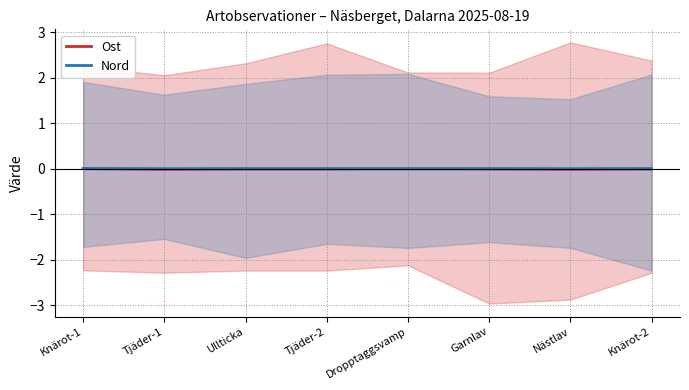

At which category does Ost reach its first local valley?

Tjäder-1